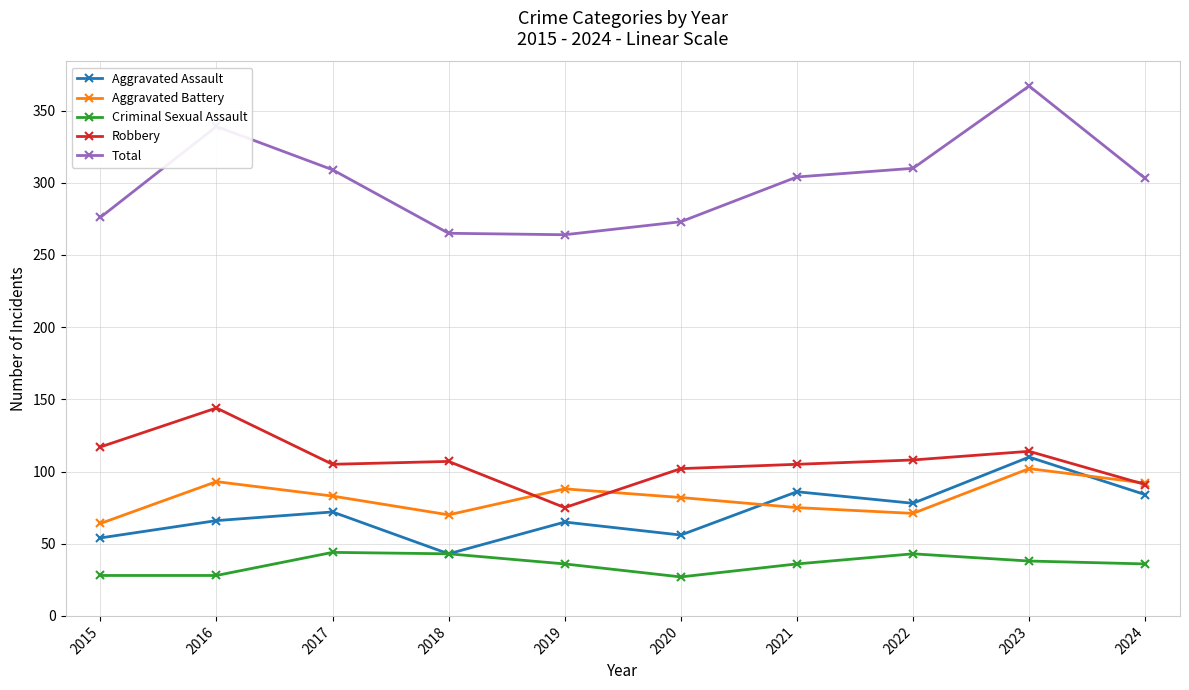

At how many categories does at least one series exceed 142?

10